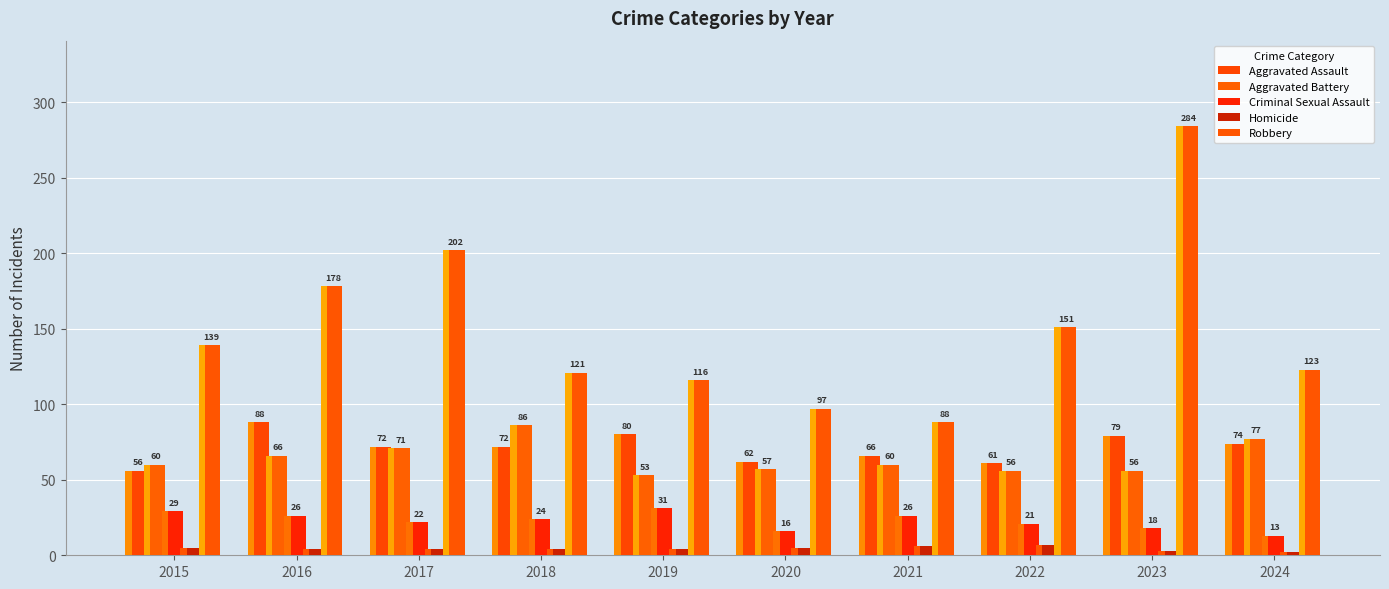

Where does the Aggravated Battery series first go above 60?

2016